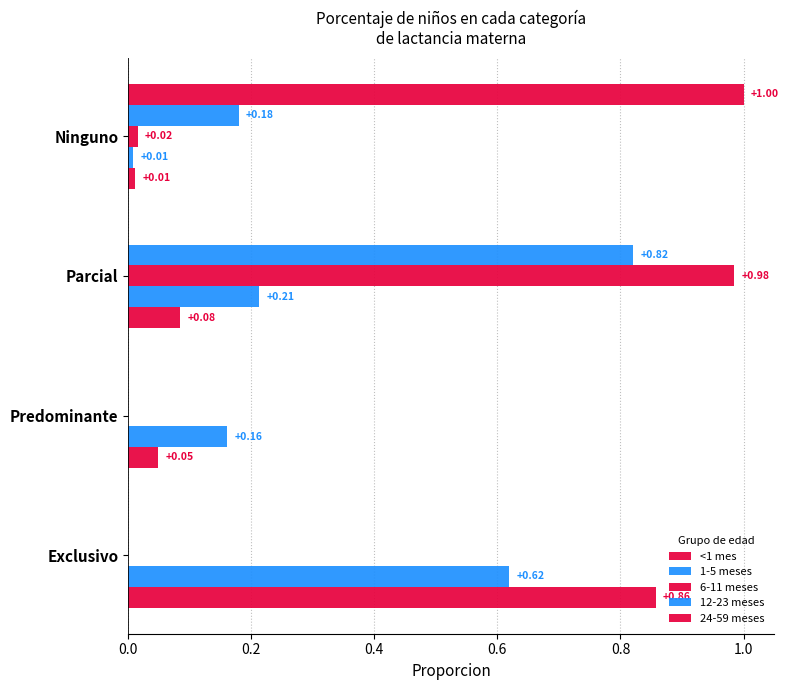

How many positive values does the 6-11 meses series have?

2